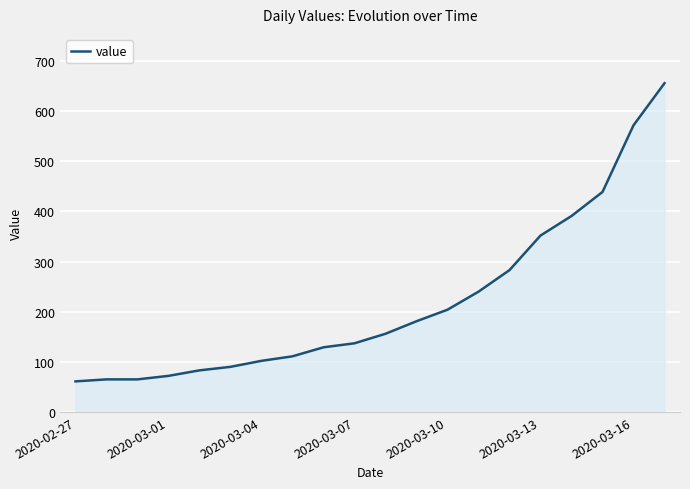

What is the average value?

219